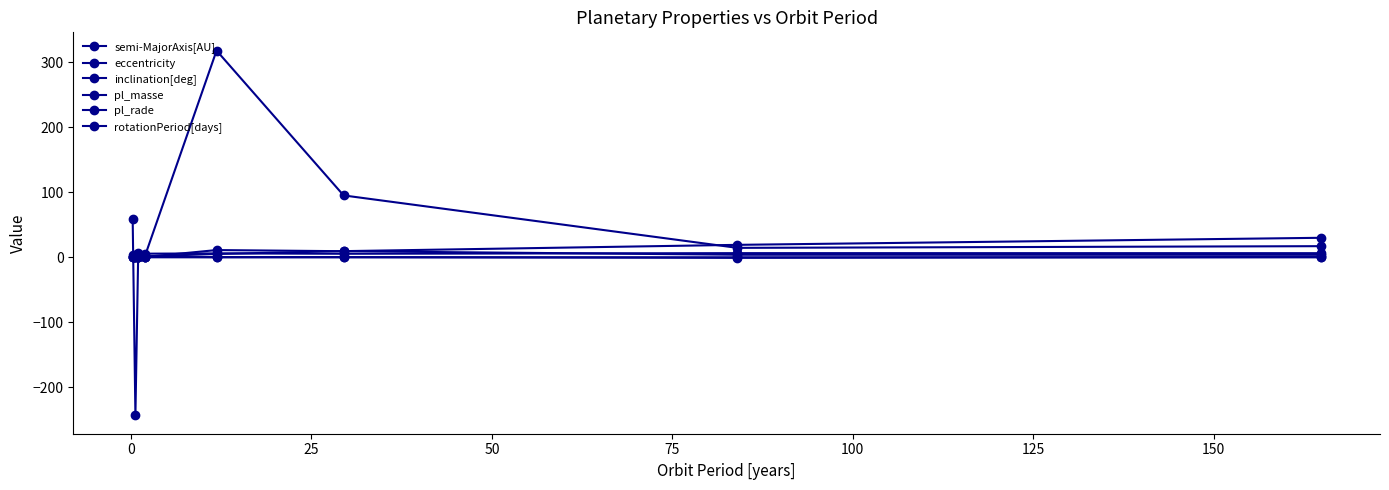

How many series are shown in this chart?

6